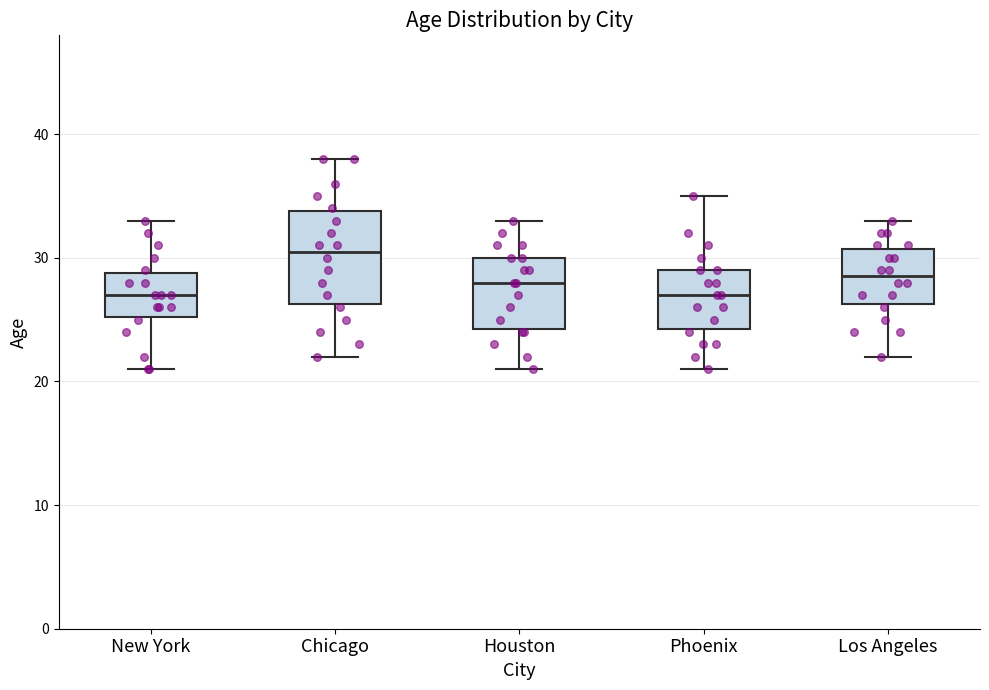

Reading left to right, read every box against the y-axis: the position of its median line, the range the box covers, and the ends of its whiskers. The values are not printed on the chart, so give them approximately, as read against the axis.

New York: median 27, box 25 to 29, whiskers 21 to 33
Chicago: median 31, box 26 to 34, whiskers 22 to 38
Houston: median 28, box 24 to 30, whiskers 21 to 33
Phoenix: median 27, box 24 to 29, whiskers 21 to 35
Los Angeles: median 29, box 26 to 31, whiskers 22 to 33